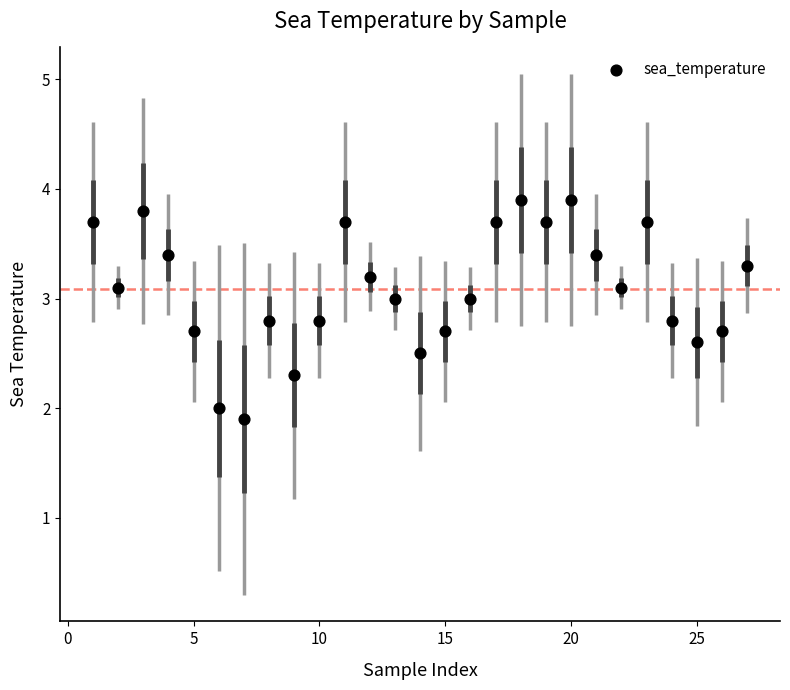

What is the range of X values (max minus min)?

26.0